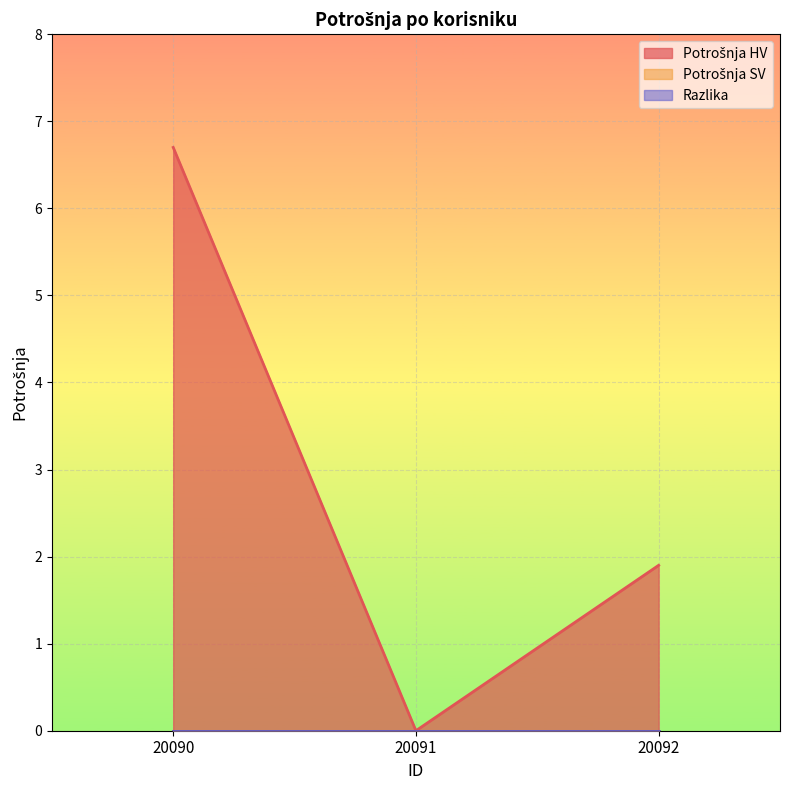

Which series has the widest spread of values?

Potrošnja HV